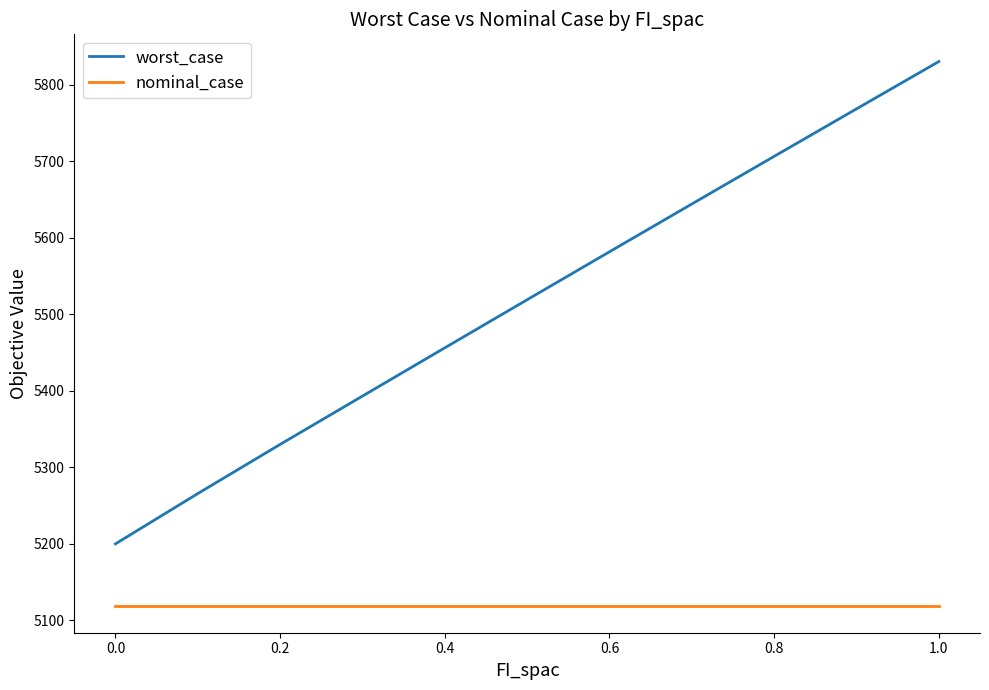

How many lines are shown in the chart?

2